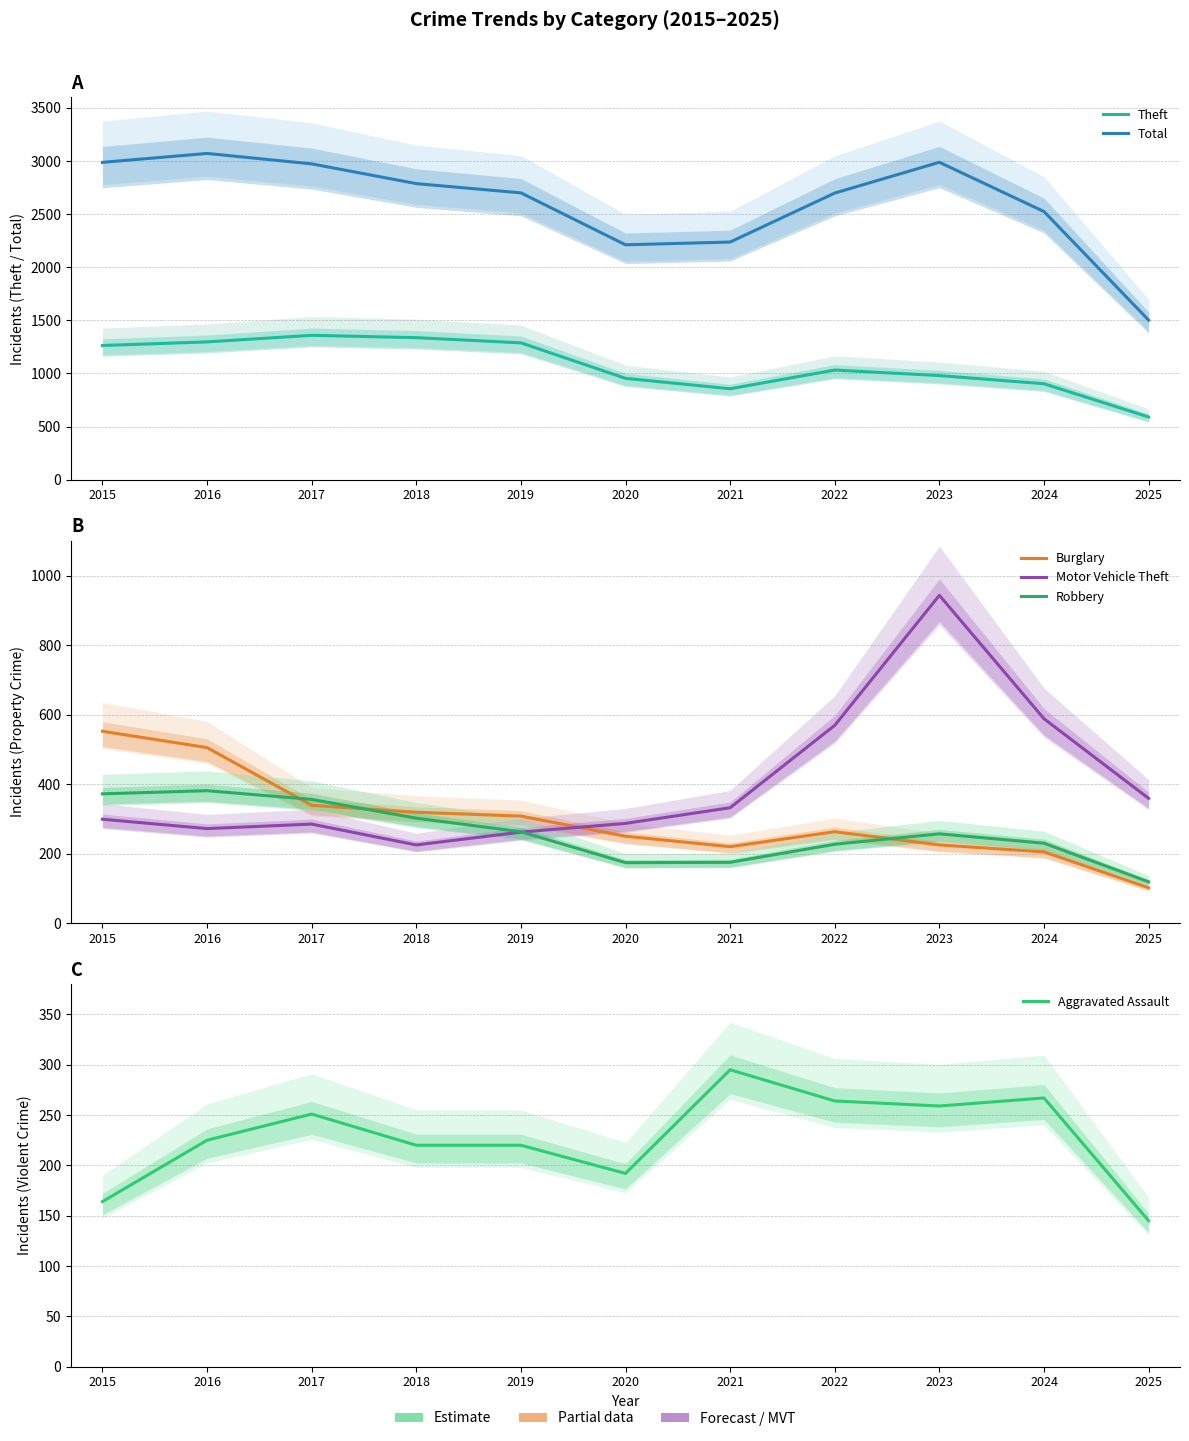

How many times do Robbery and Burglary cross each other?

3